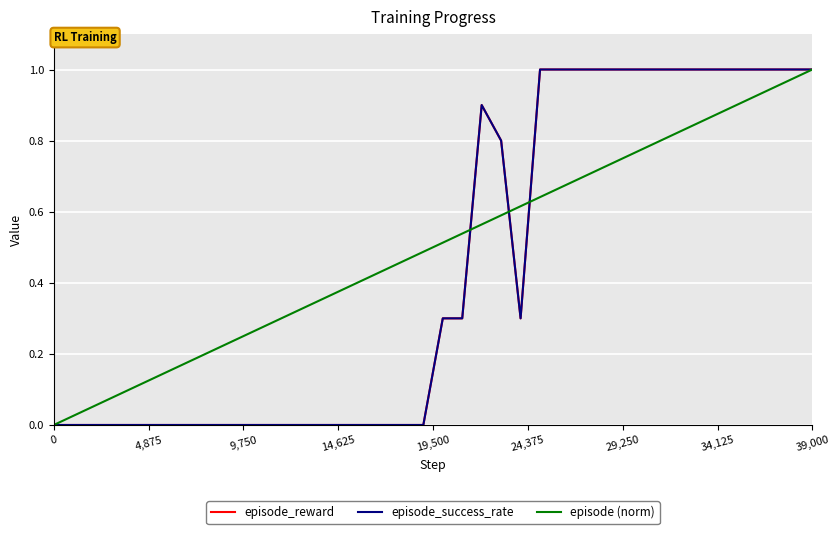

At how many categories does at least one series exceed 0?

39